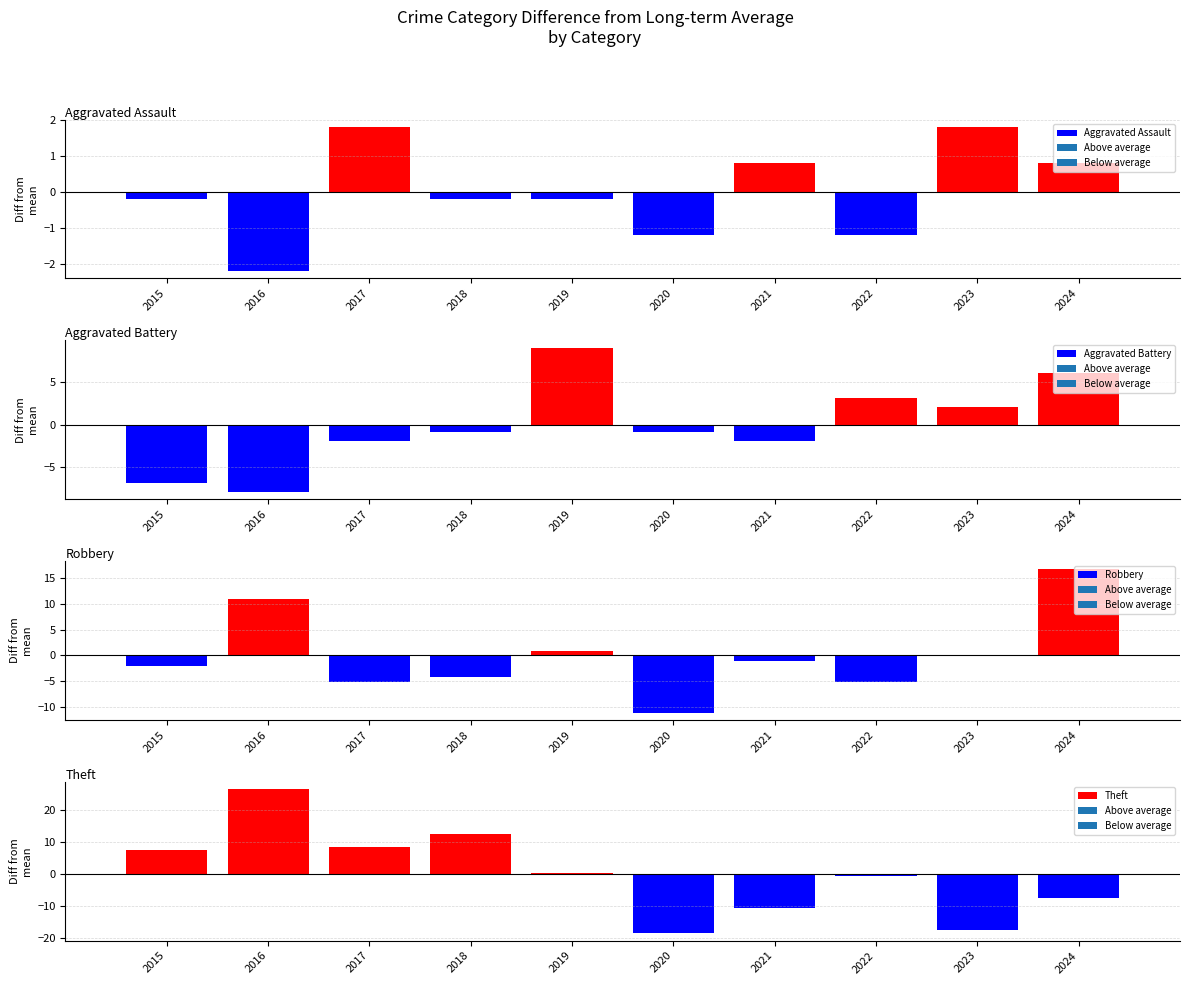

What is the lowest value of the Robbery series?

-11.1